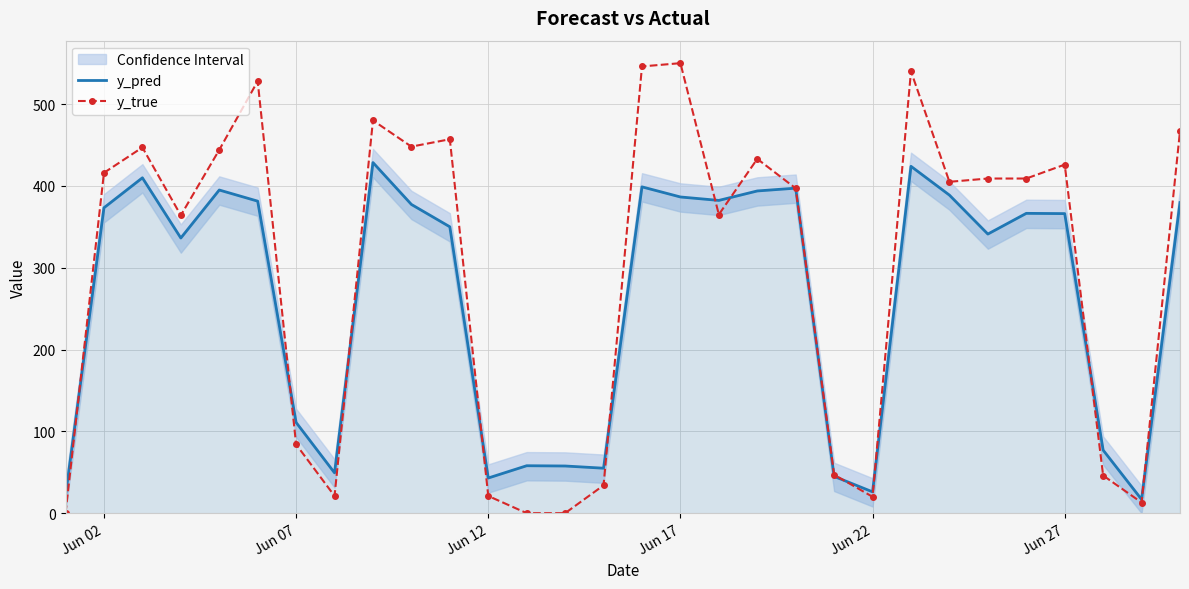

True or false: y_true has a value of 745.5 at Jun 17.

False